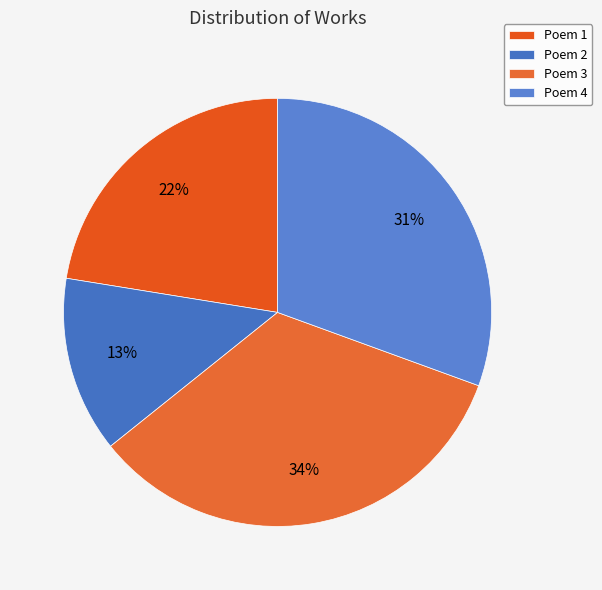

How many segments does this pie chart have?

4